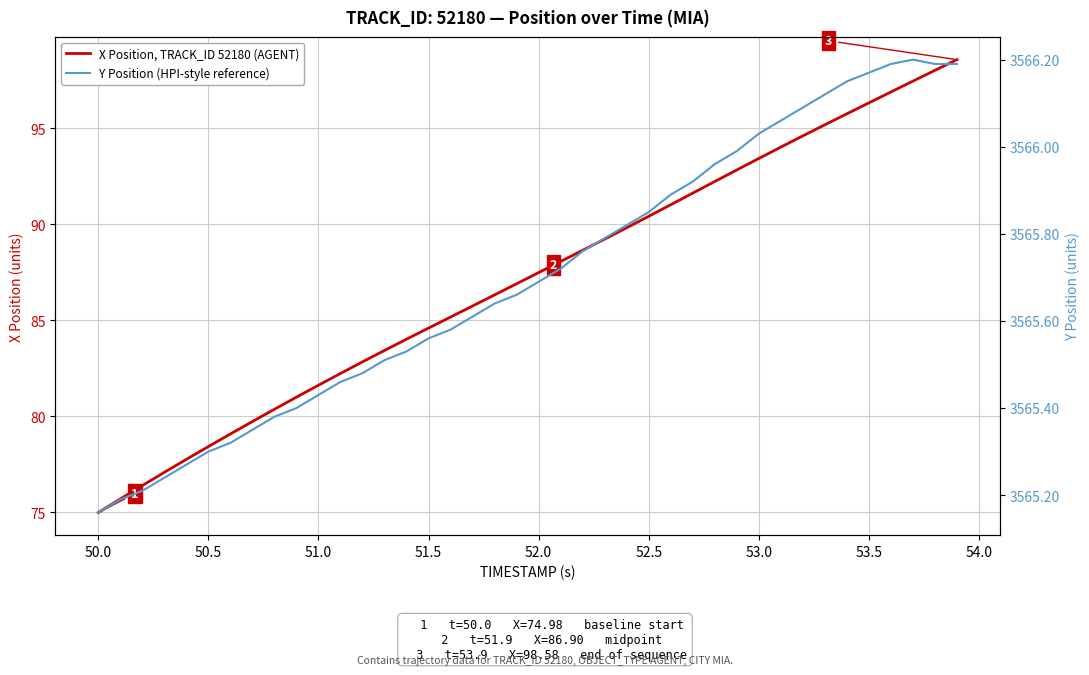

At how many categories does at least one series exceed 2568?

40